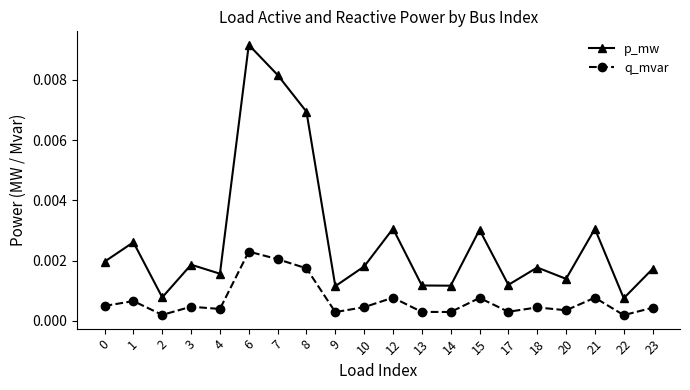

At 8, list the series in order from largest to smallest.

p_mw, q_mvar